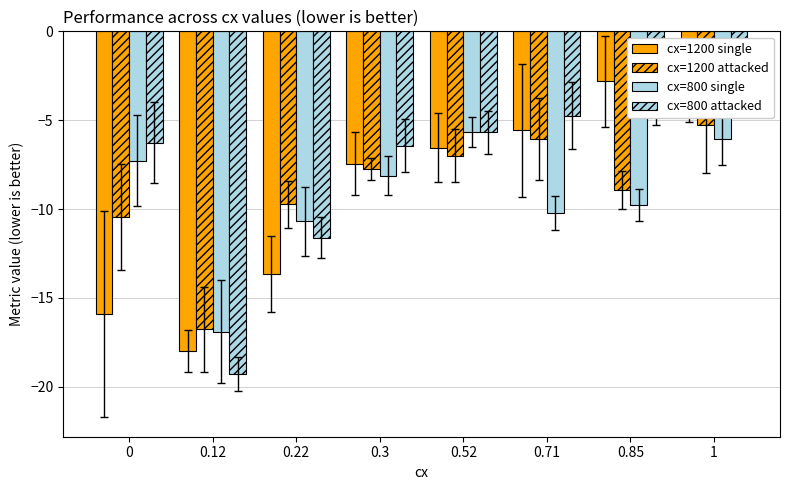

Which series has the largest total across all categories?

cx=800 attacked